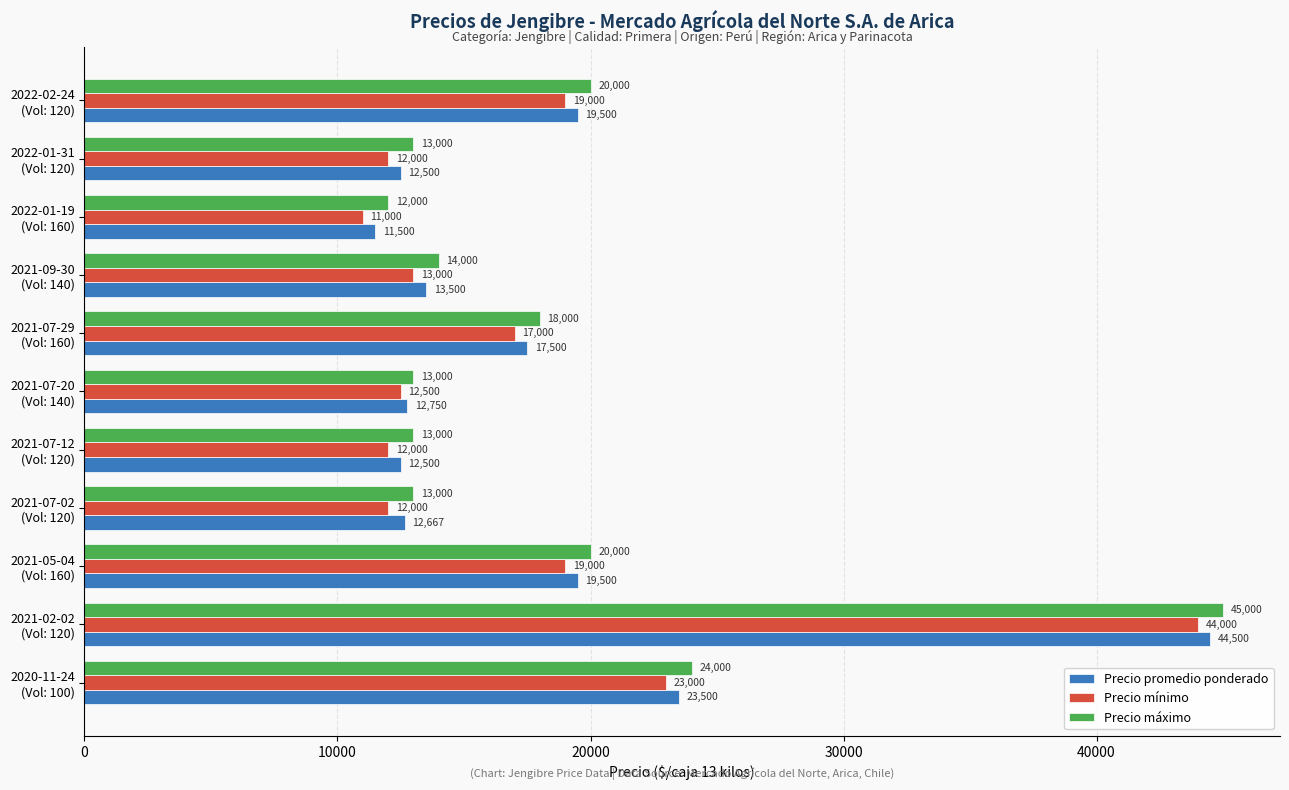

What is the sum of all Precio promedio ponderado values?

199917